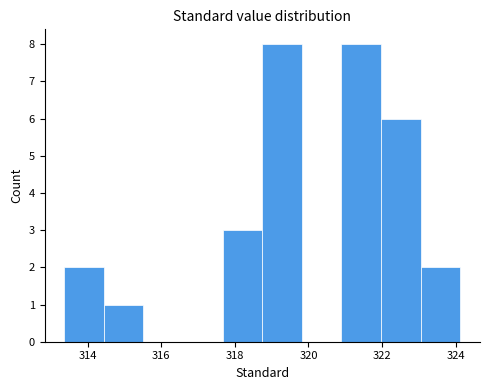

Reading left to right, list every bar in this chart as the range it spans on the x-axis followed by its height. Neither the bar edges nor the heights are printed on the chart, so give them approximately, as read against the axes.

313.4 to 314.4: 2
314.4 to 315.6: 1
315.6 to 316.6: 0
316.6 to 317.6: 0
317.6 to 318.8: 3
318.8 to 319.8: 8
319.8 to 320.8: 0
320.8 to 322.0: 8
322.0 to 323.0: 6
323.0 to 324.2: 2